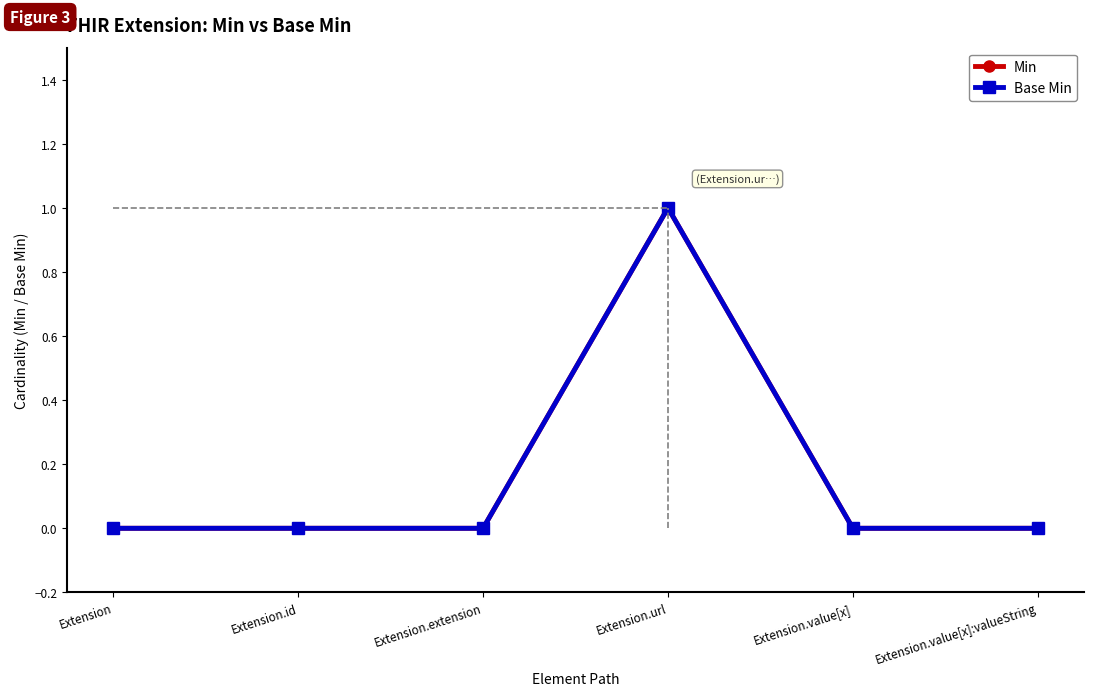

True or false: Base Min has more than 0 points higher than both neighbors.

True